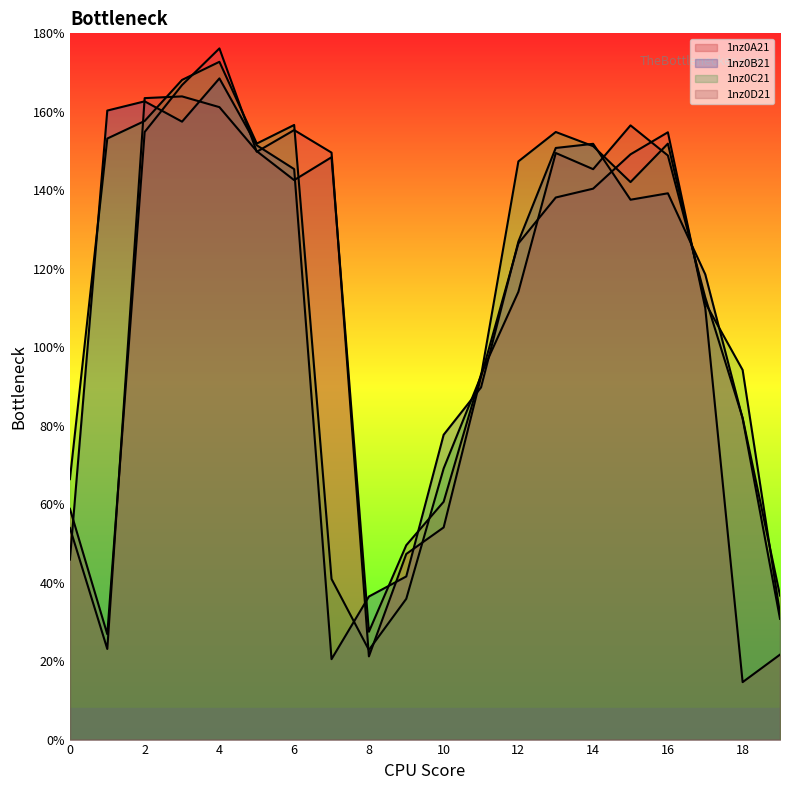

At how many categories does at least one series exceed 124?

12